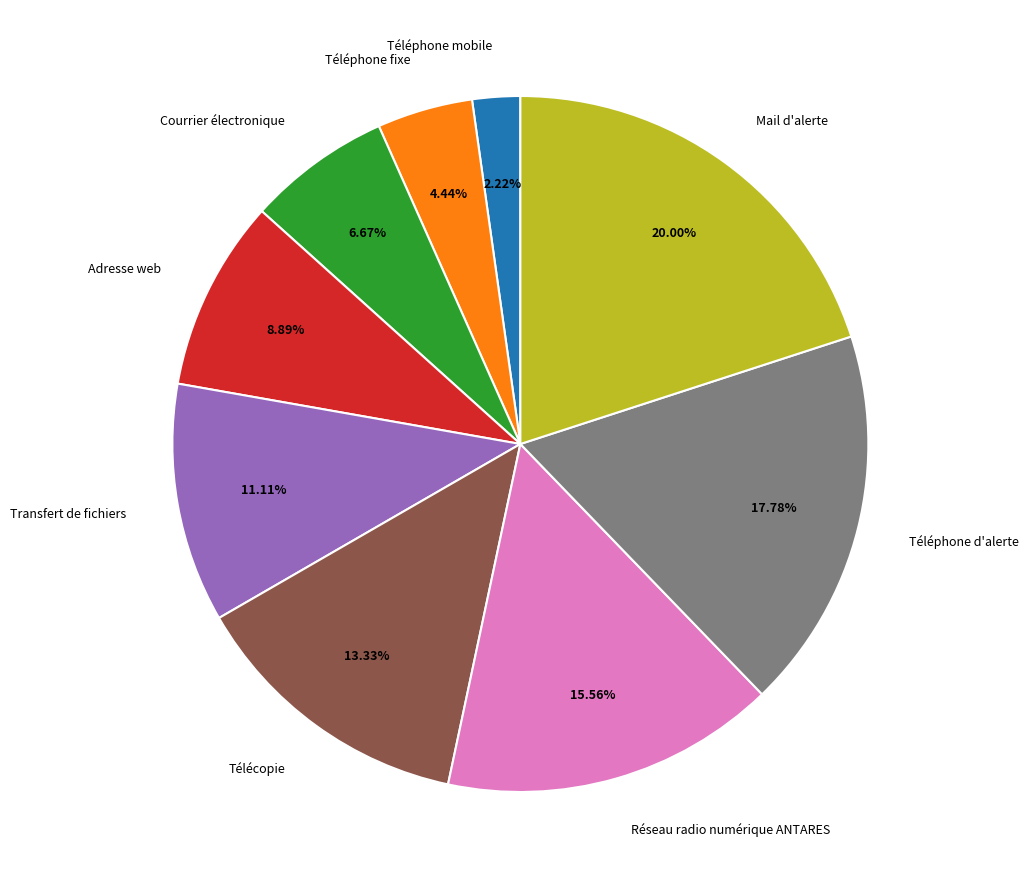

Is there any slice that represents more than half of the pie?

No